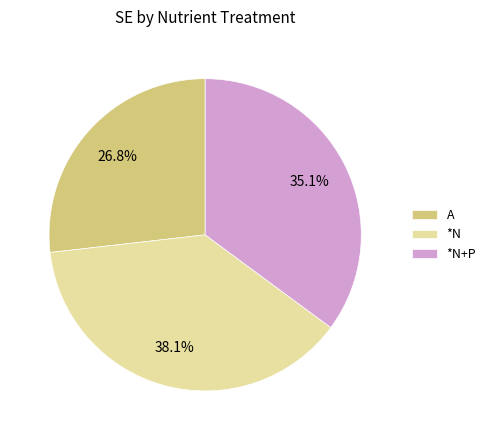

Approximately how many times larger is the value at *N compared to *N+P?

1.1